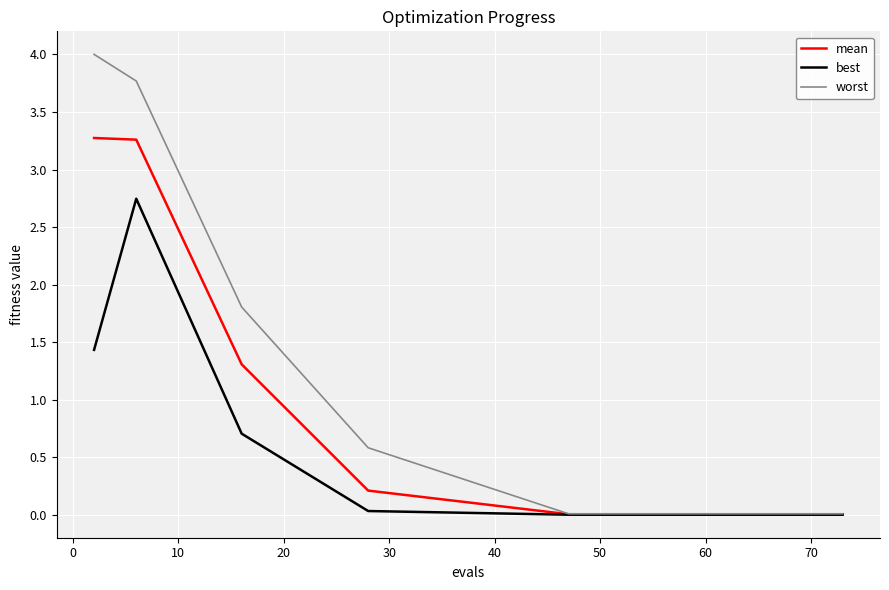

What is the highest value of the worst series?

4.0